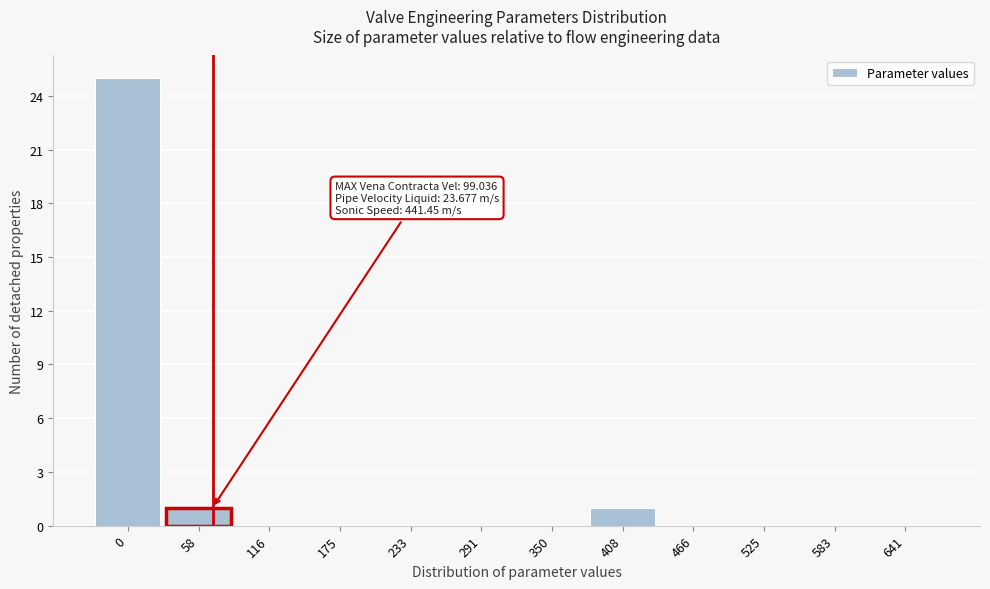

Reading left to right, list all the values displayed in this chart.

0=25	58=1	116=0	175=0	233=0	291=0	350=0	408=1	466=0	525=0	583=0	641=0